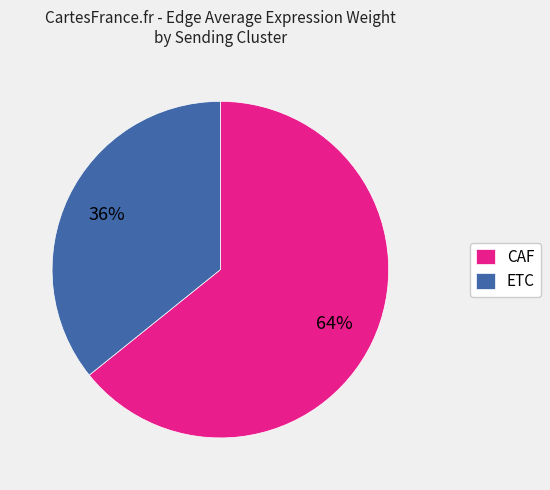

What is the ratio of the value at CAF to the value at ETC?

1.8